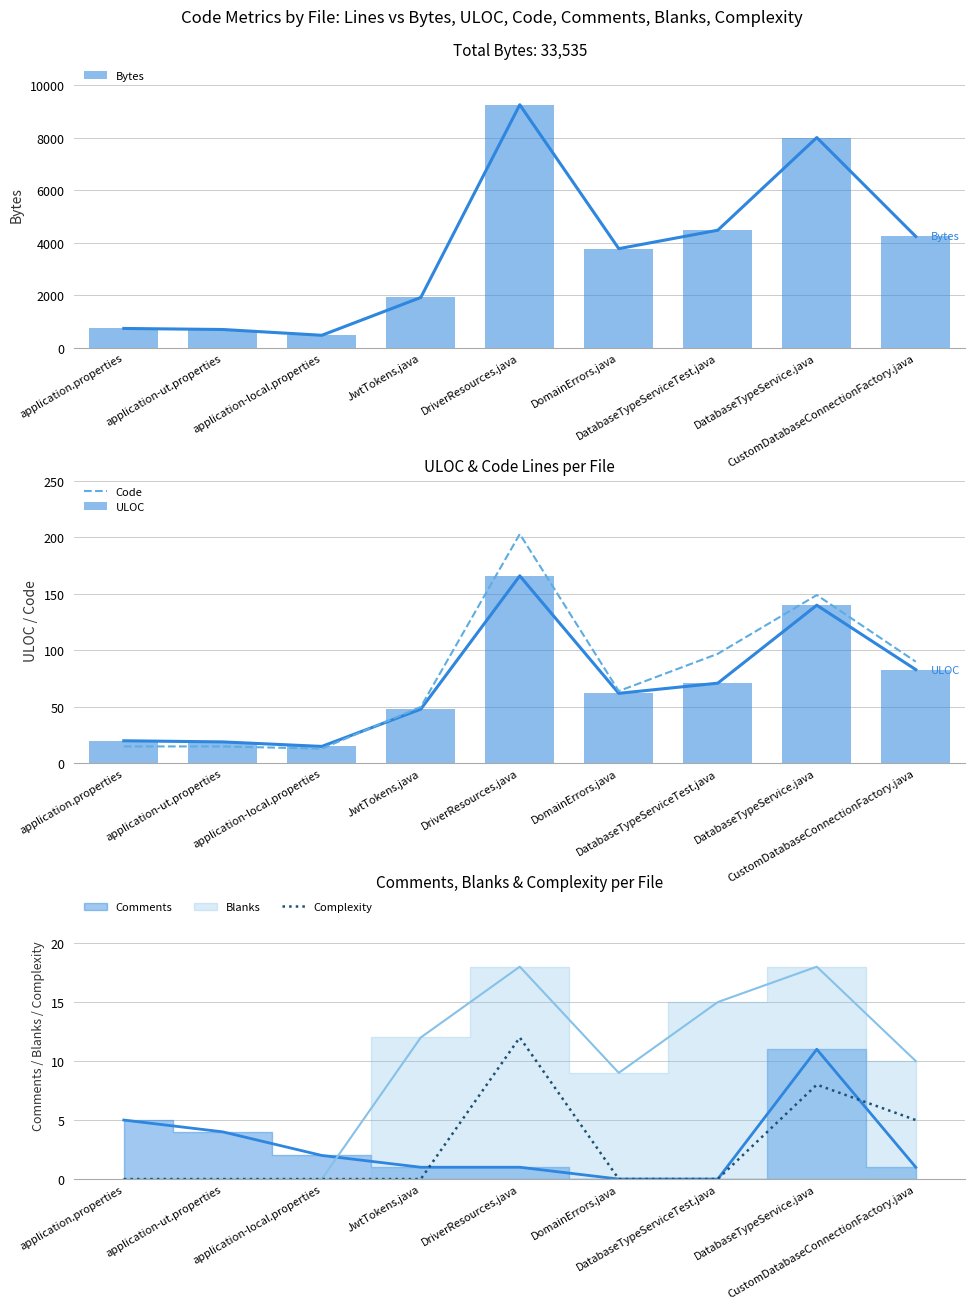

What is the label of the 9th bar from the right?

application.properties